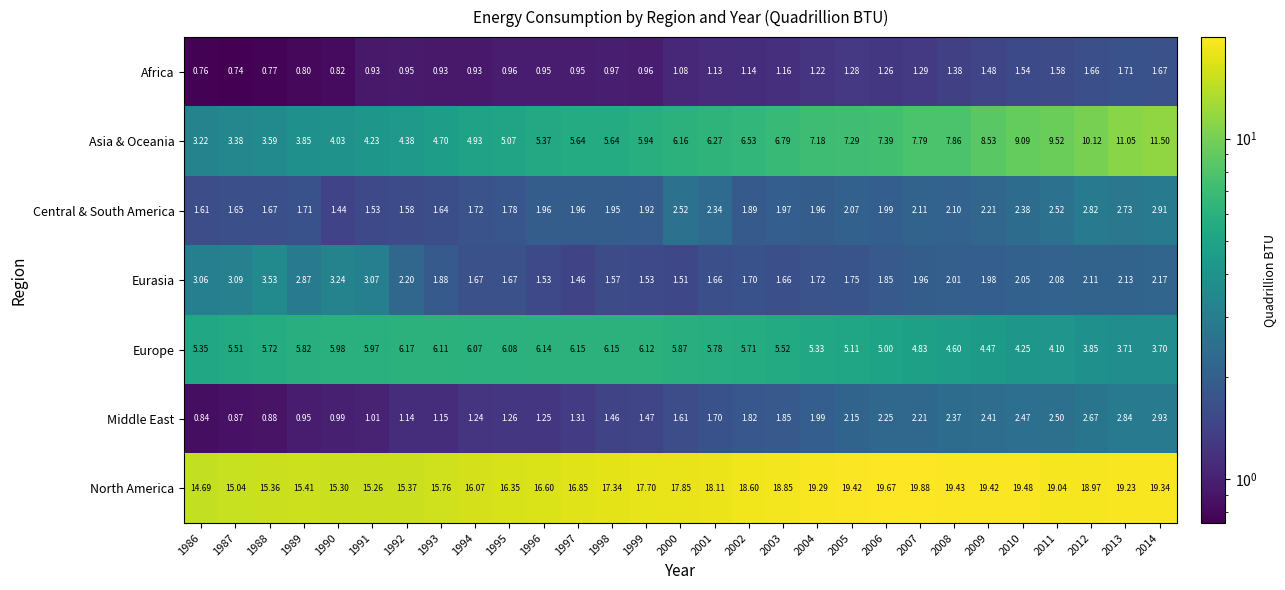

Rank the series by their maximum value, from lowest to highest.

Africa, Central & South America, Middle East, Eurasia, Europe, Asia & Oceania, North America